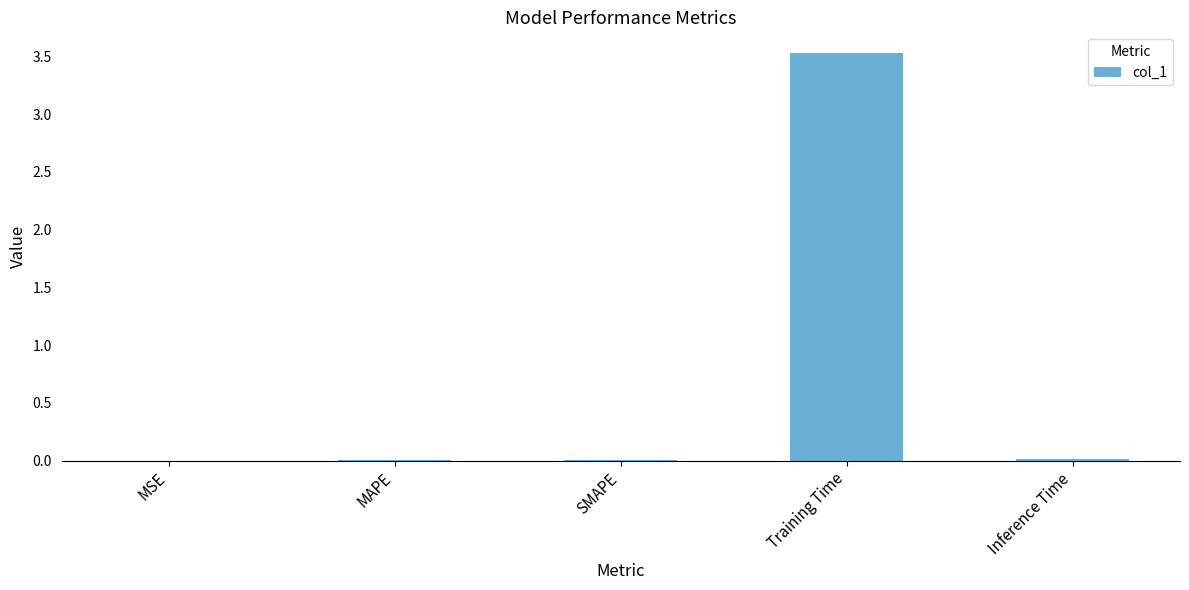

What is the greatest value displayed?

3.5